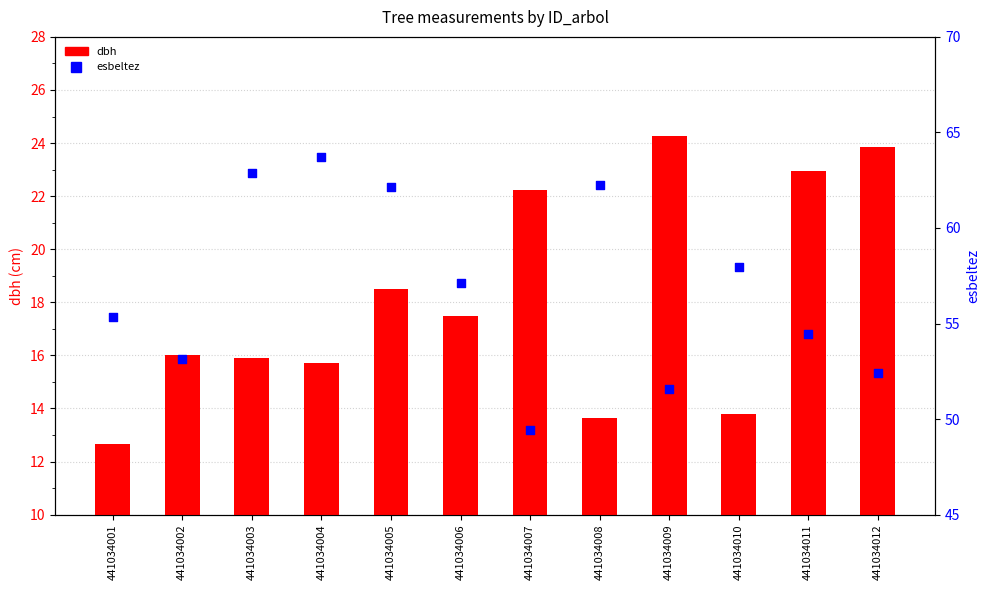

At how many categories does at least one series exceed 28?

12